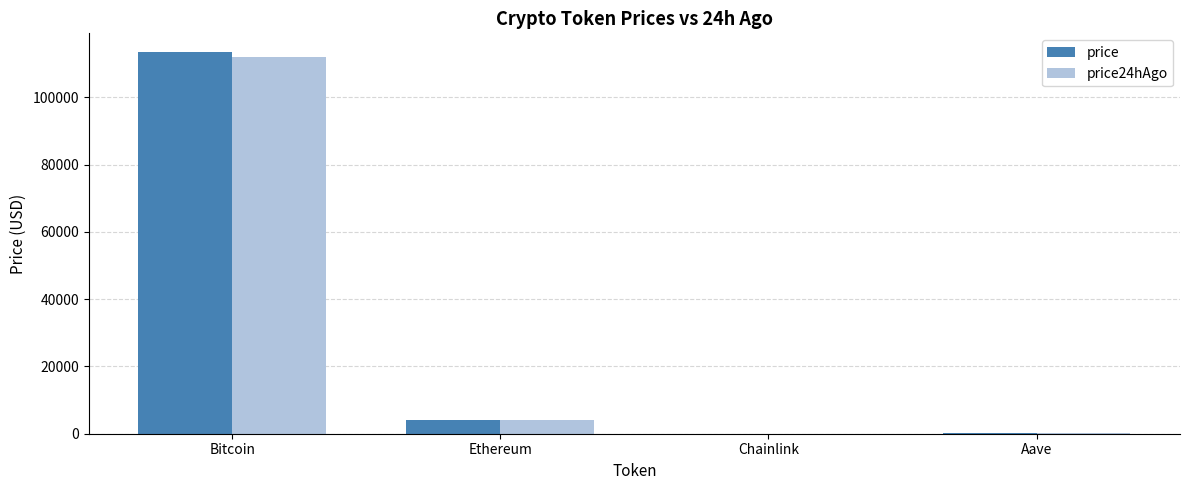

What is the highest value of the price24hAgo series?

112074.0